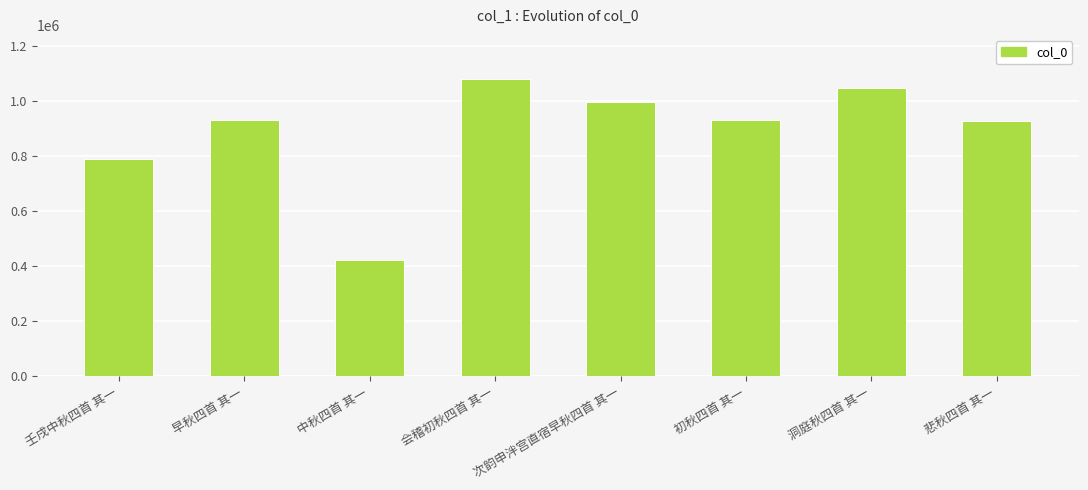

What is the difference between the maximum and minimum values?

658345